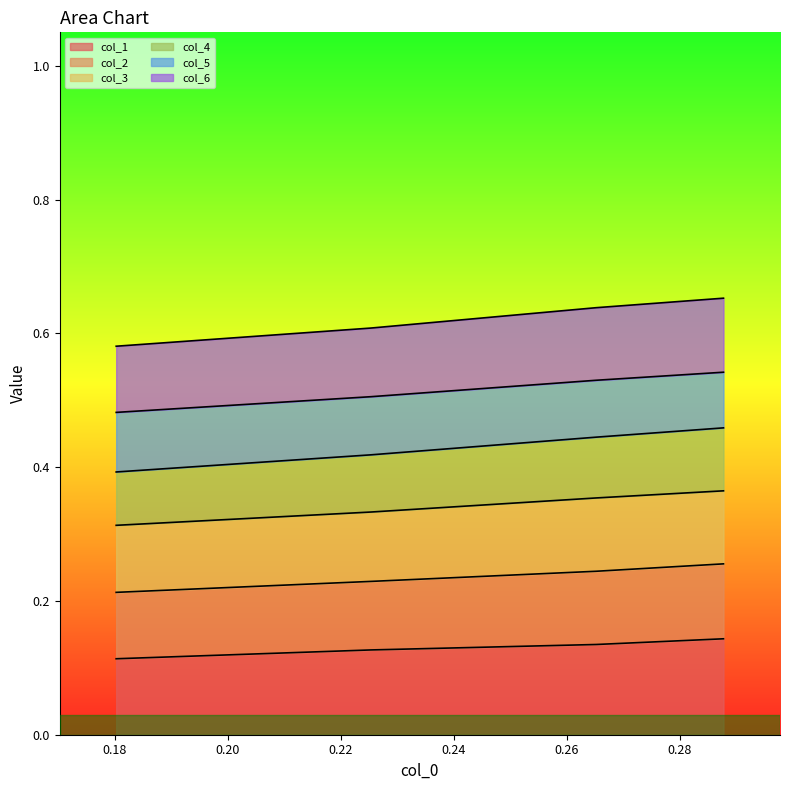

What are all the series names shown in the legend?

col_1, col_2, col_3, col_4, col_5, col_6